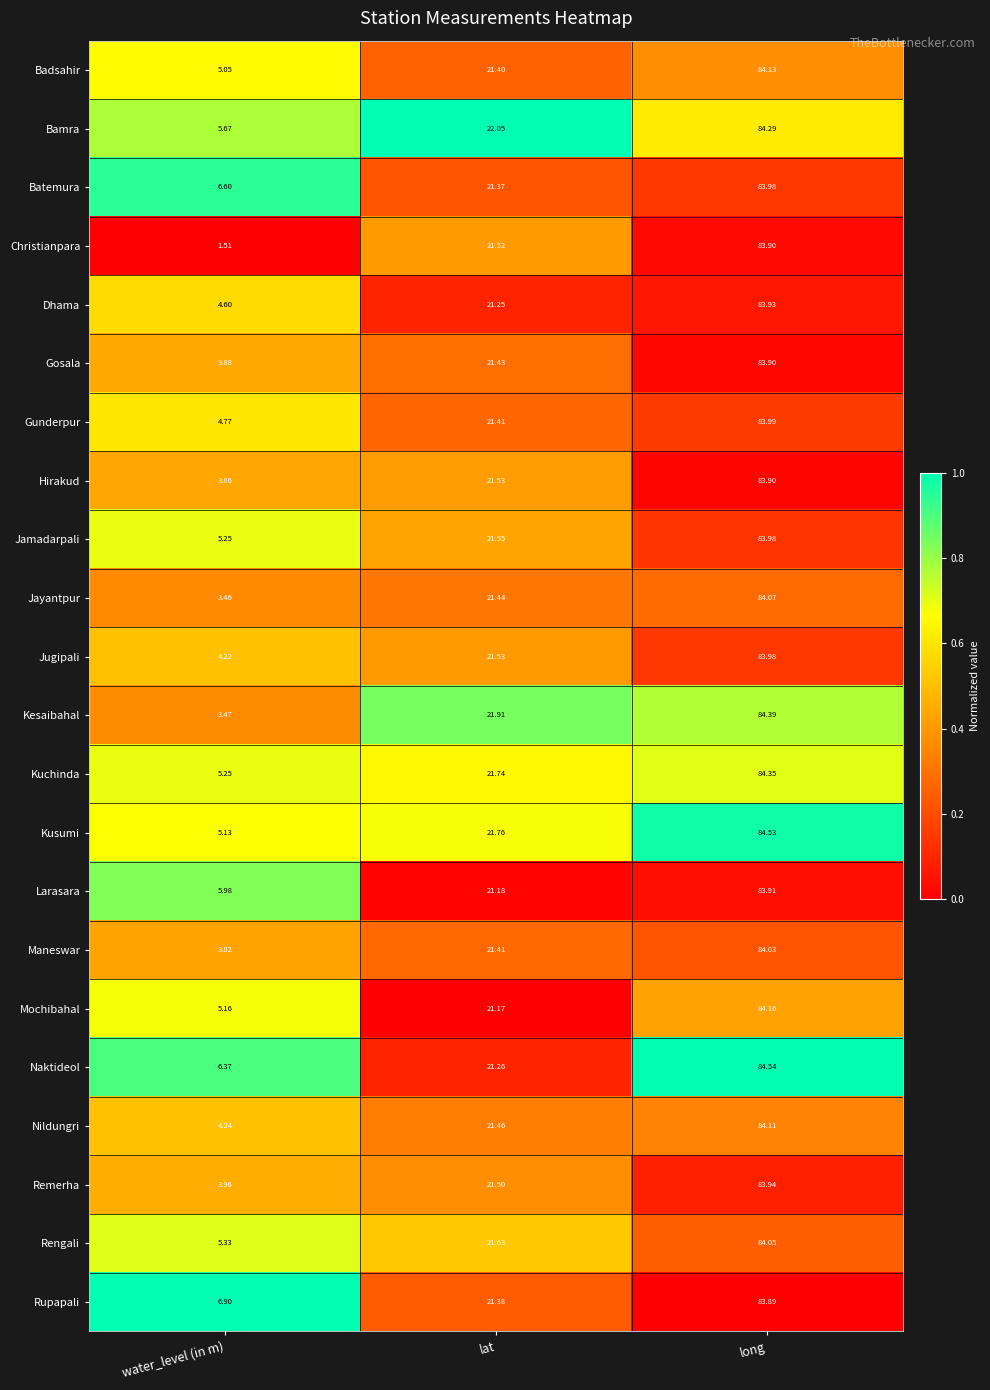

Where does the Rupapali series first go above 21?

lat